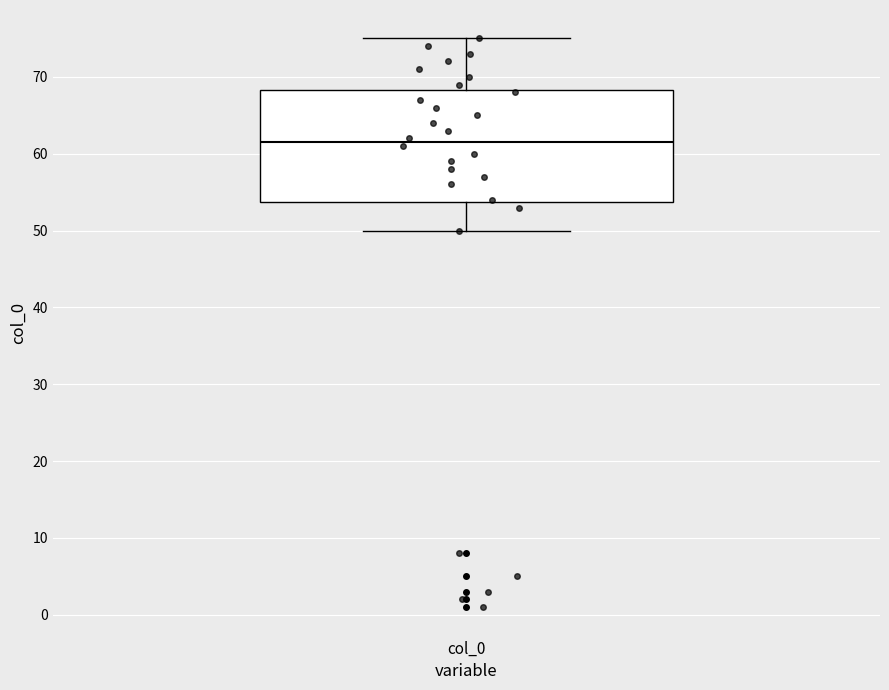

Transcribe this box plot: give where the median line is, the range the box spans, and where the two whiskers end, as read against the y-axis. The values are not printed on the chart, so give them approximately, as read against the axis.

median 62, box 54 to 68, whiskers 50 to 75